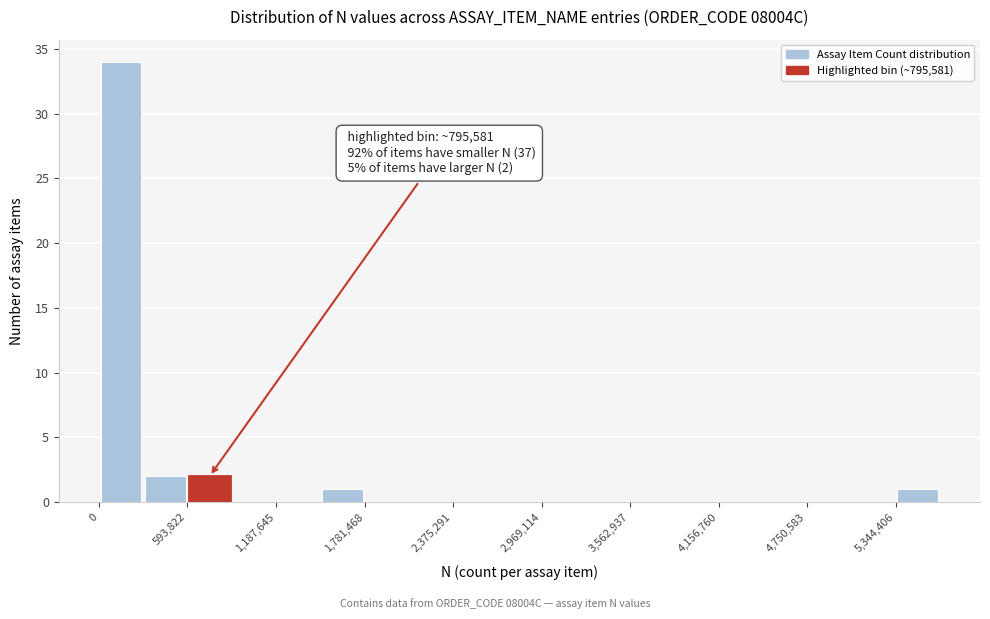

Around what value on the x-axis is the tallest bar? Give the approximate position of its centre, as read against the axis.

100000